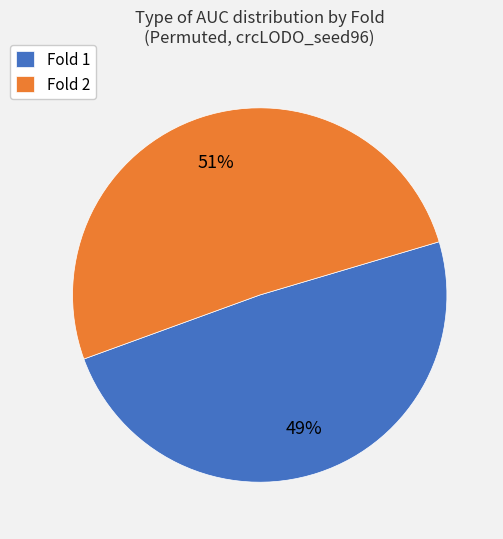

Is there any slice that represents more than half of the pie?

Yes